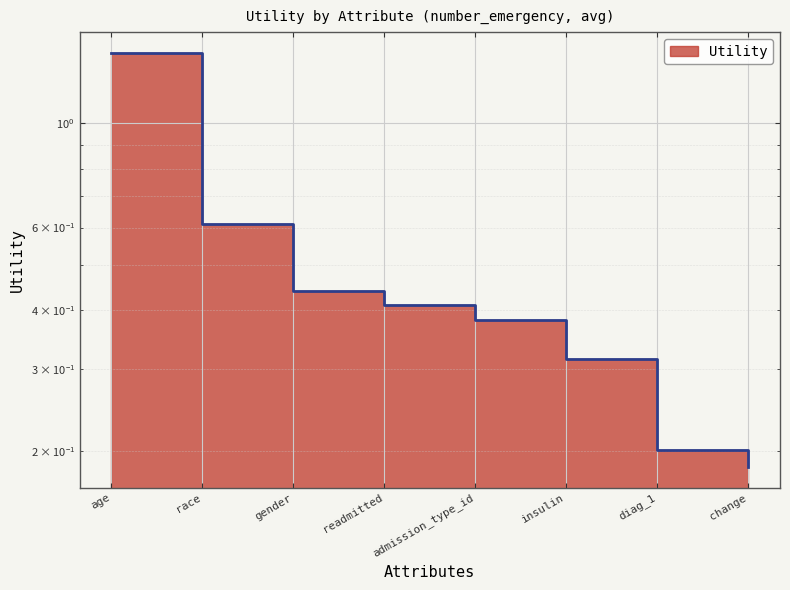

What is the minimum value shown in the chart?

0.2